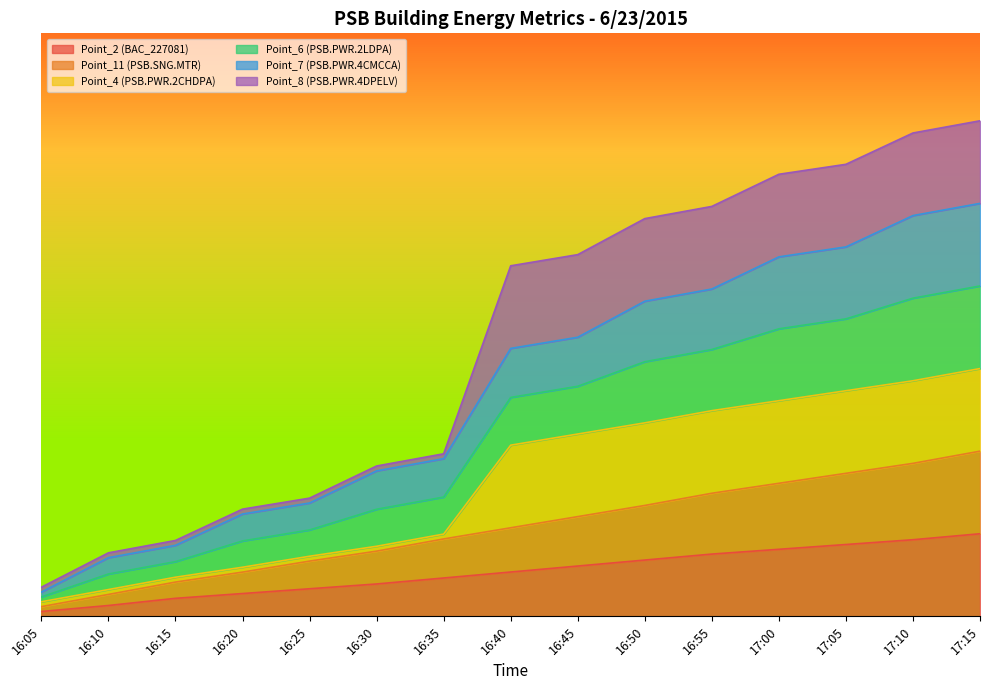

What is the label of the 1st point from the right?

17:15